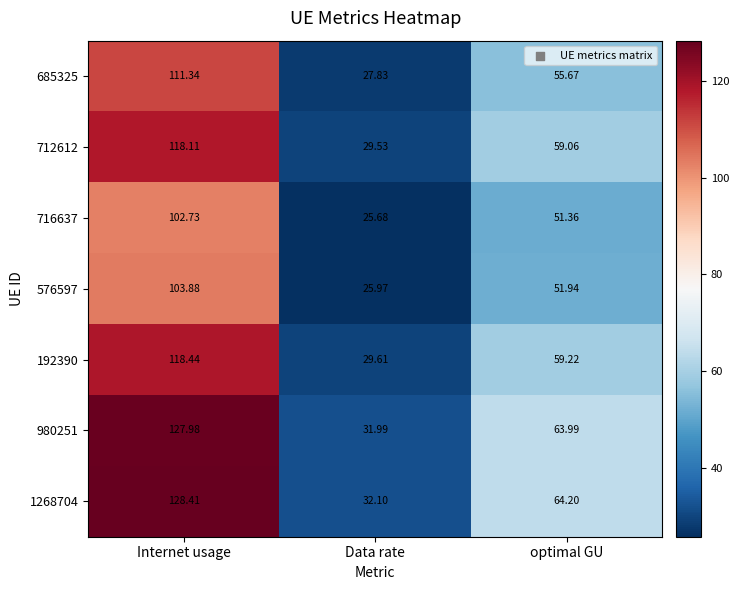

At which label is 576597 closest to 64?

optimal GU